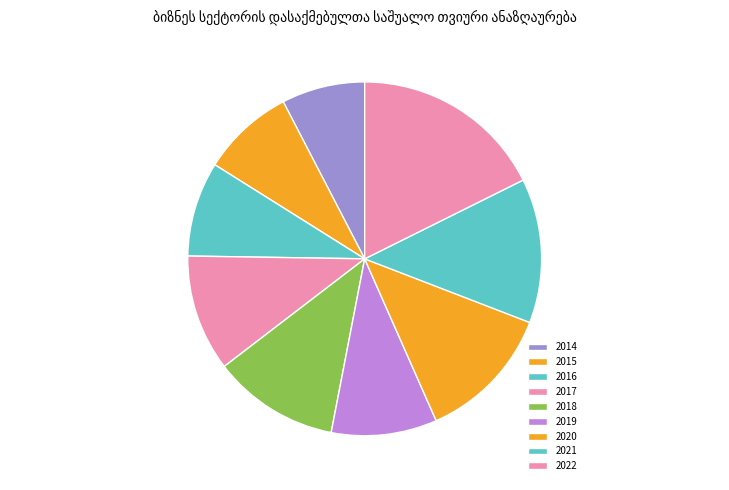

Which slice is the smallest?

2014